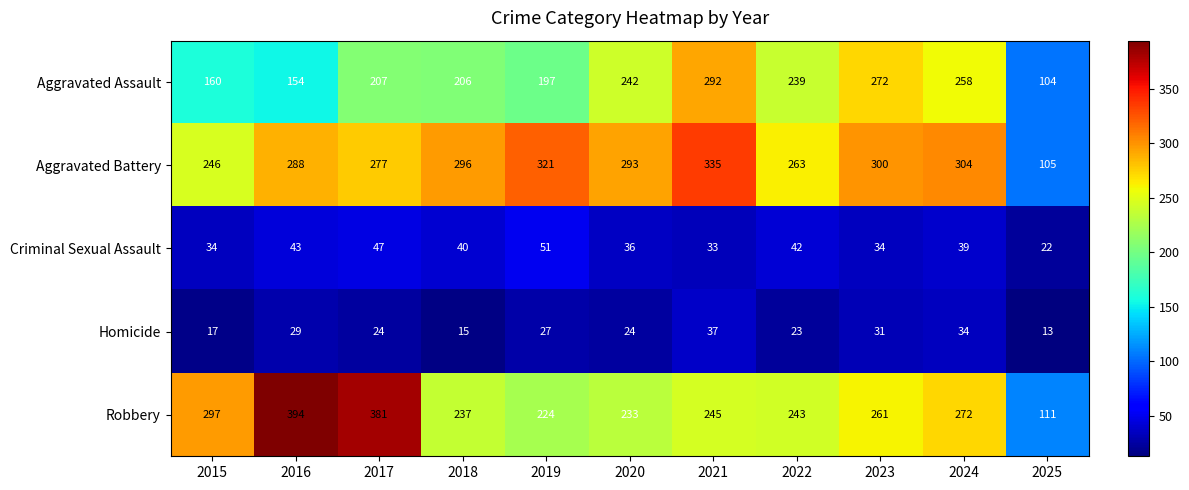

Between 2020 and 2023, which series saw the biggest shift?

Aggravated Assault